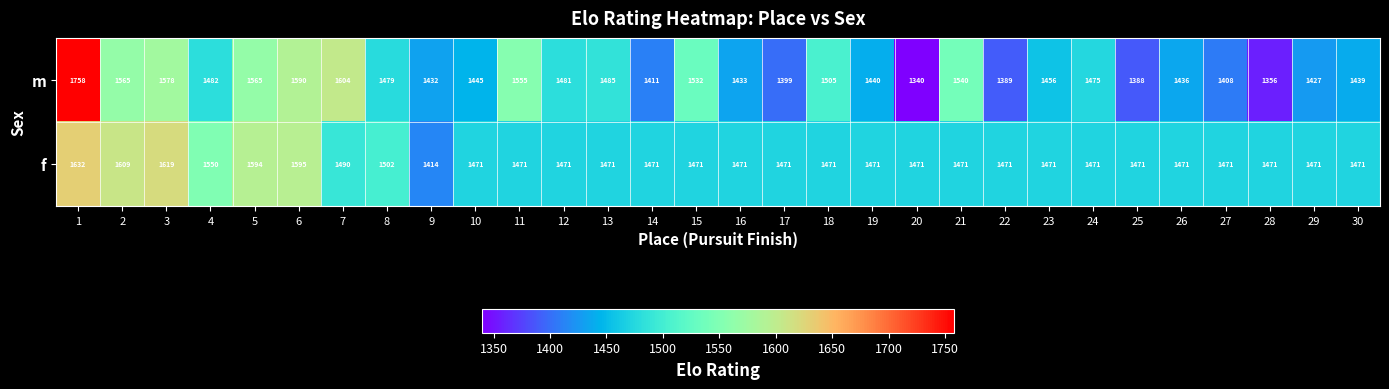

Count the number of categories in the chart.

30